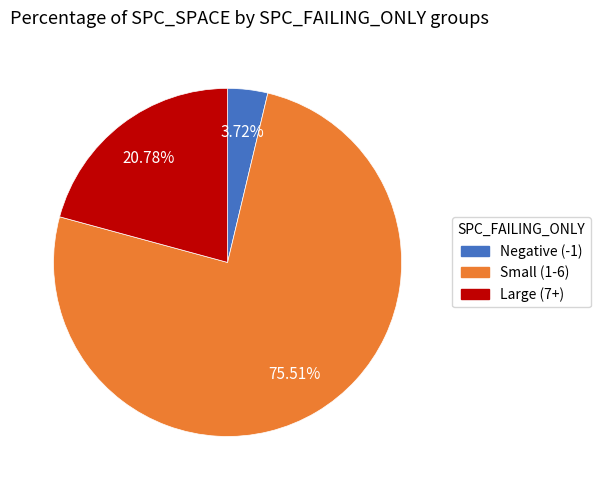

How many segments does this pie chart have?

3